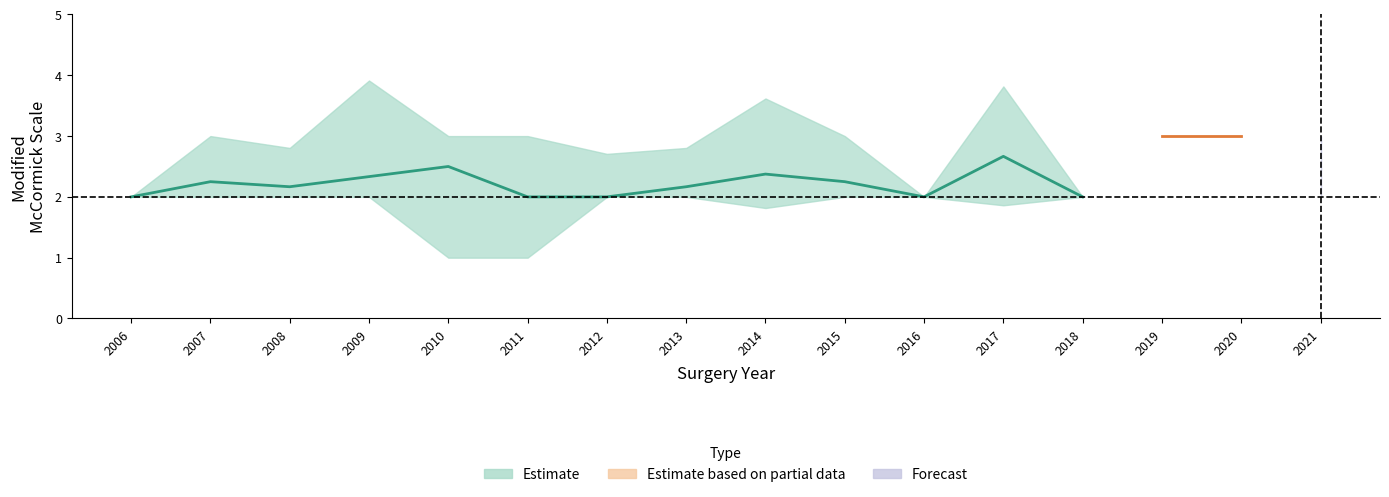

What is the average value of the longterm_mMCs series?

2